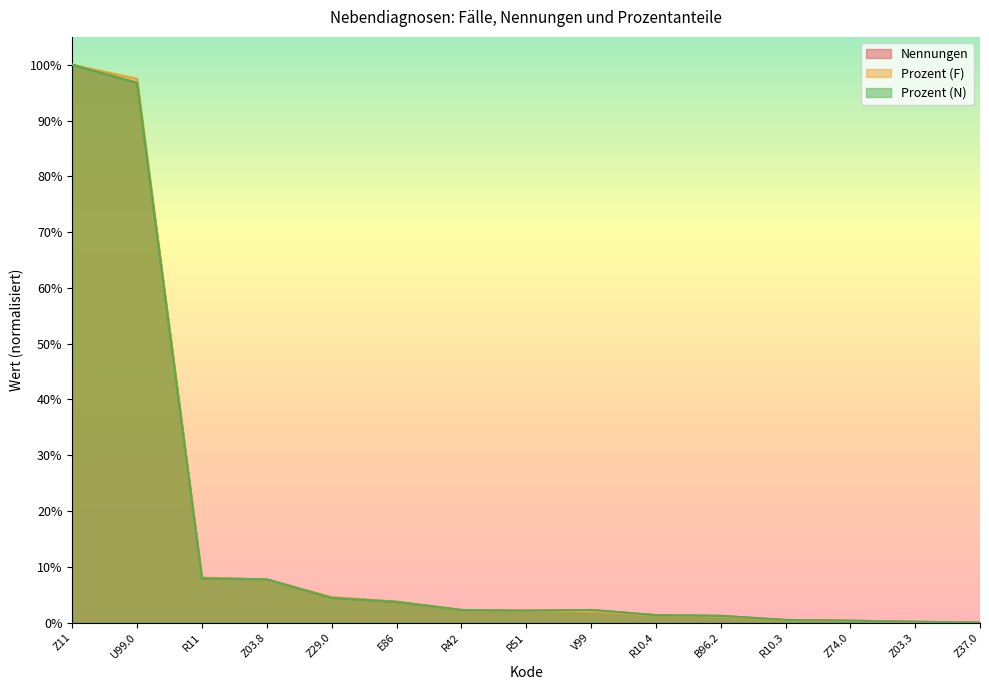

True or false: Prozent (N) has more than 1 points higher than both neighbors.

False